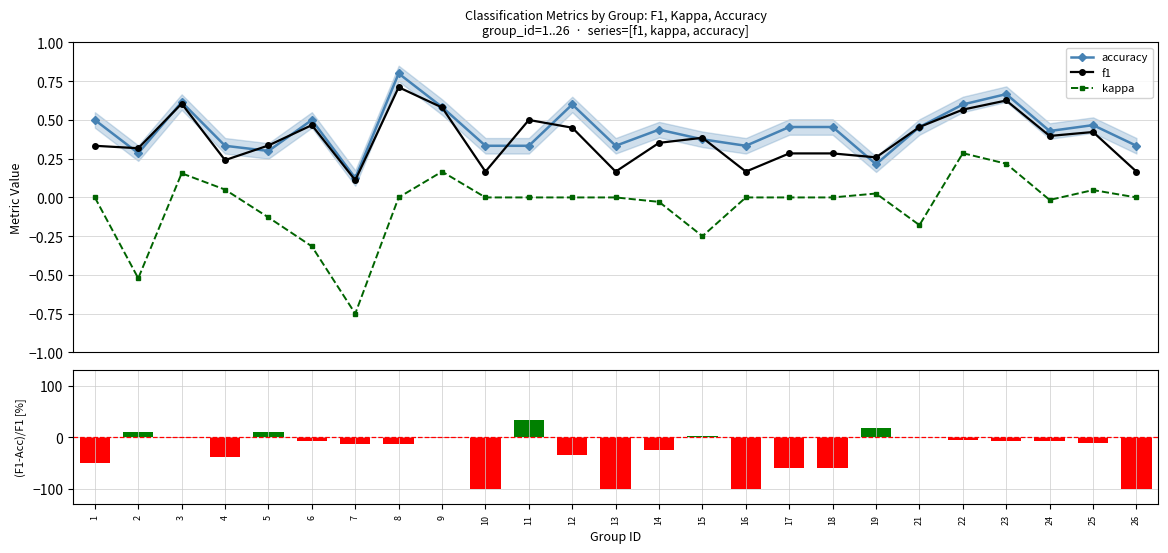

Which series has the largest total across all categories?

accuracy